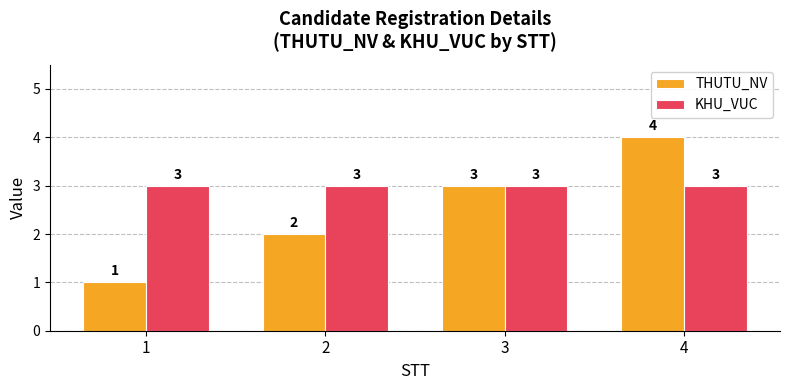

Is the value of KHU_VUC at 1 greater than the value of THUTU_NV at 4?

No